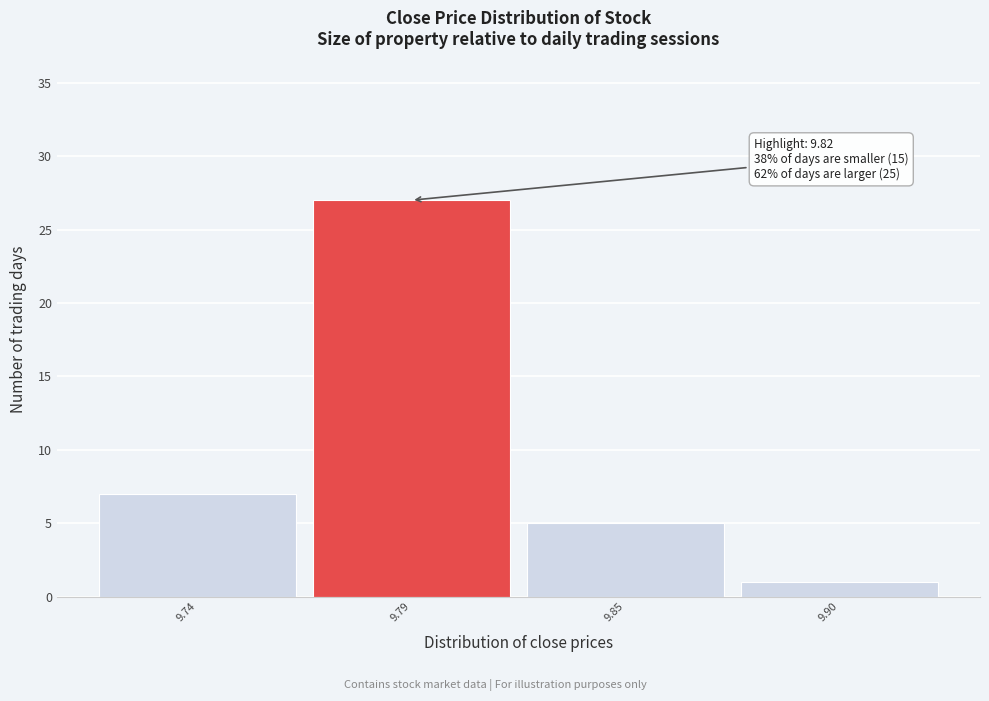

Reading left to right, extract all data points from this chart.

9.74=7	9.79=27	9.85=5	9.90=1